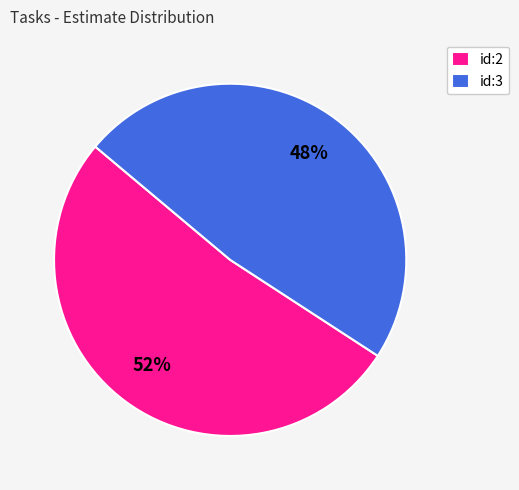

To the nearest percent, what is the difference between the id:2 and id:3 slice percentages?

4%